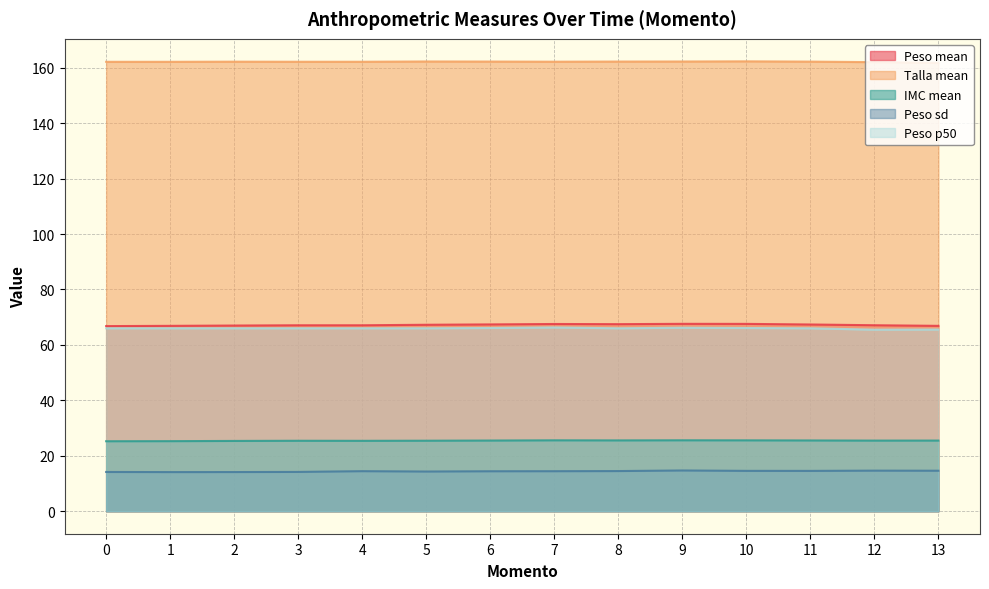

True or false: Peso p50 and Peso mean cross at least once.

False